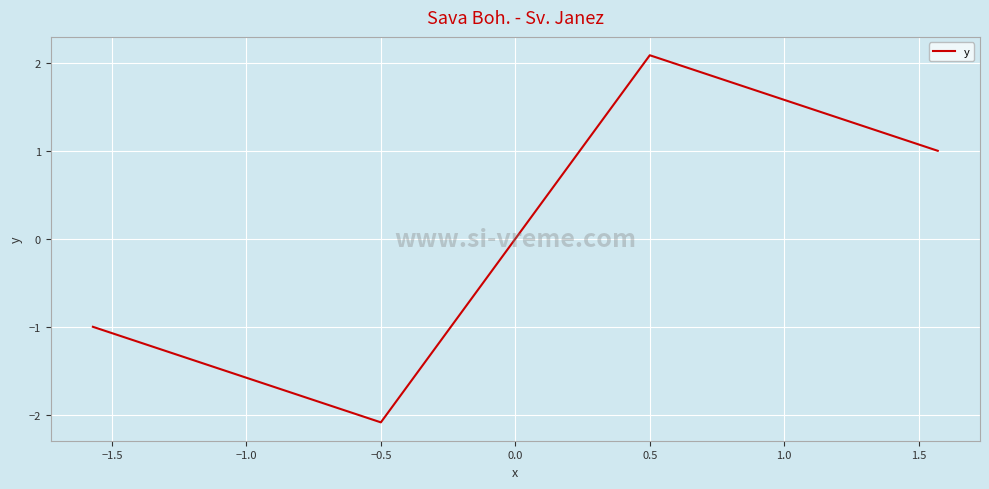

Reading left to right, transcribe all the data shown in this chart.

-1.0	-2.1	2.1	1.0